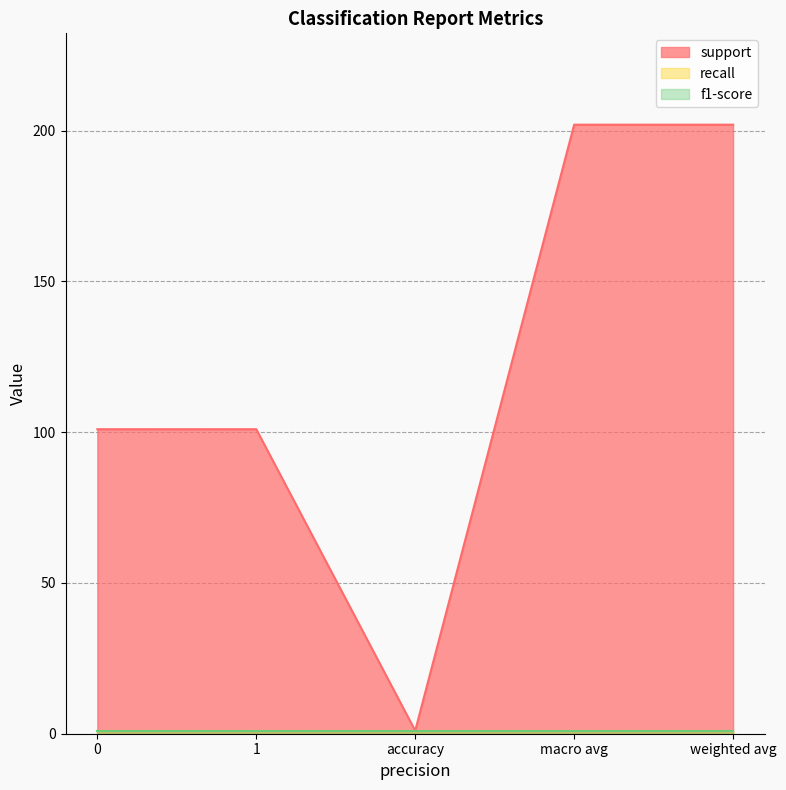

Where is the first local minimum for support?

accuracy